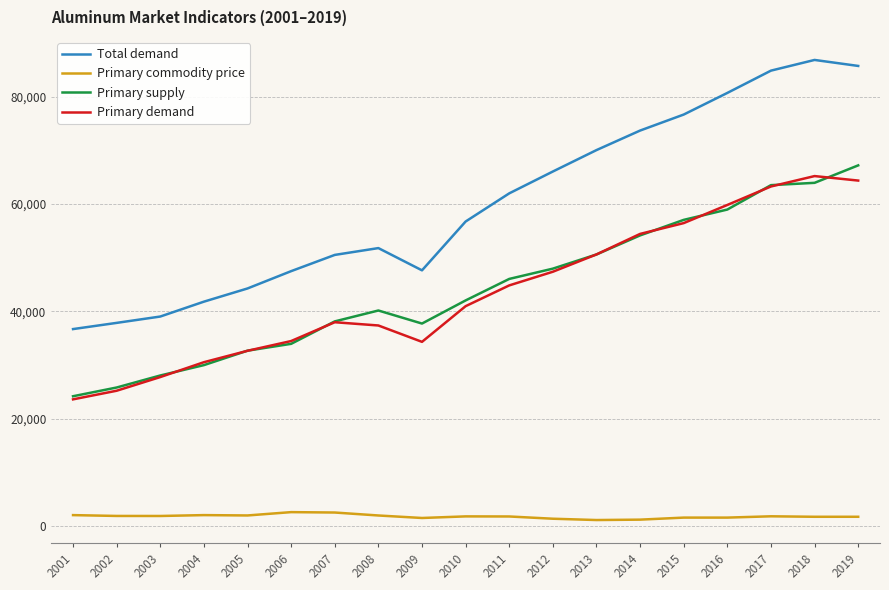

Is it true that Primary demand equals 30515.5 at 2004?

True